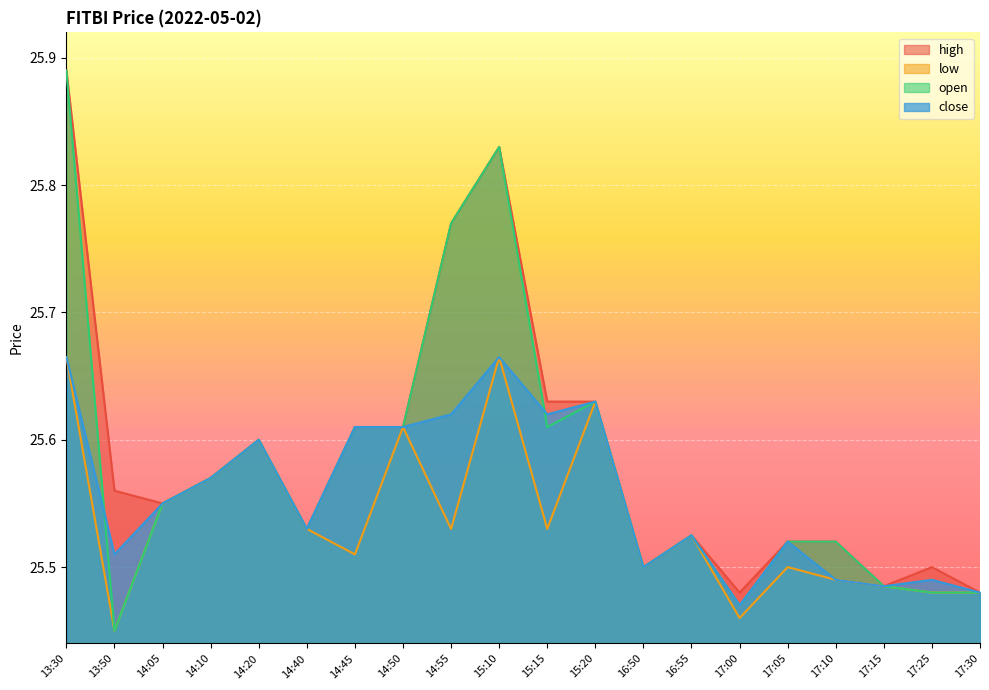

What position from the left is 14:05?

3